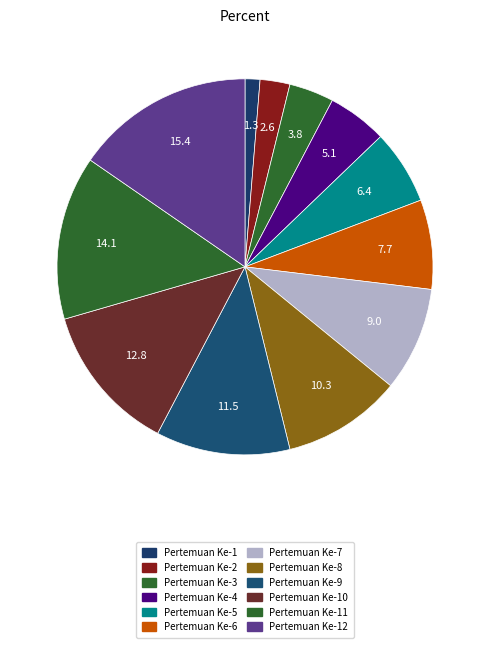

Count the number of slices in the pie.

12